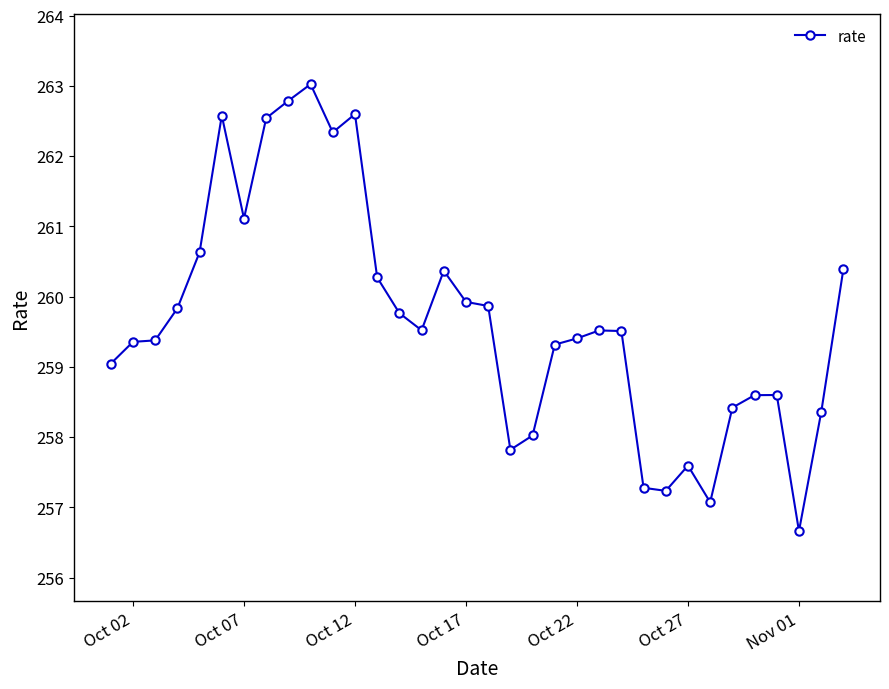

What is the value of the 34th point from the left?

260.4